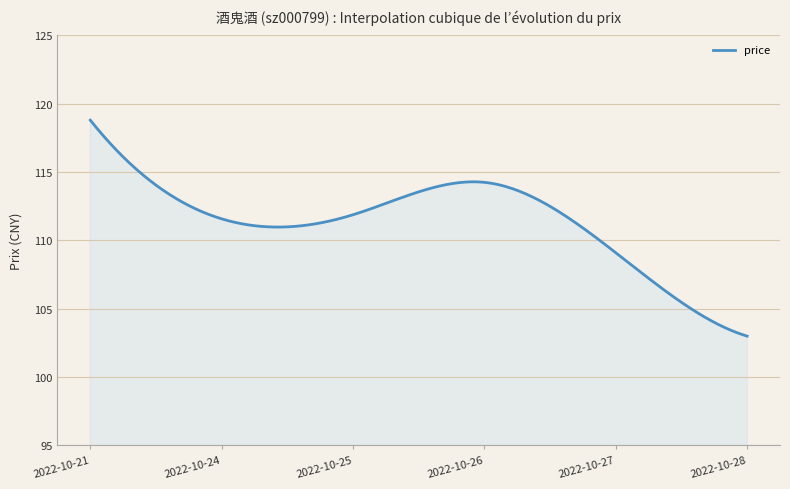

Does the chart have visible grid lines?

Yes